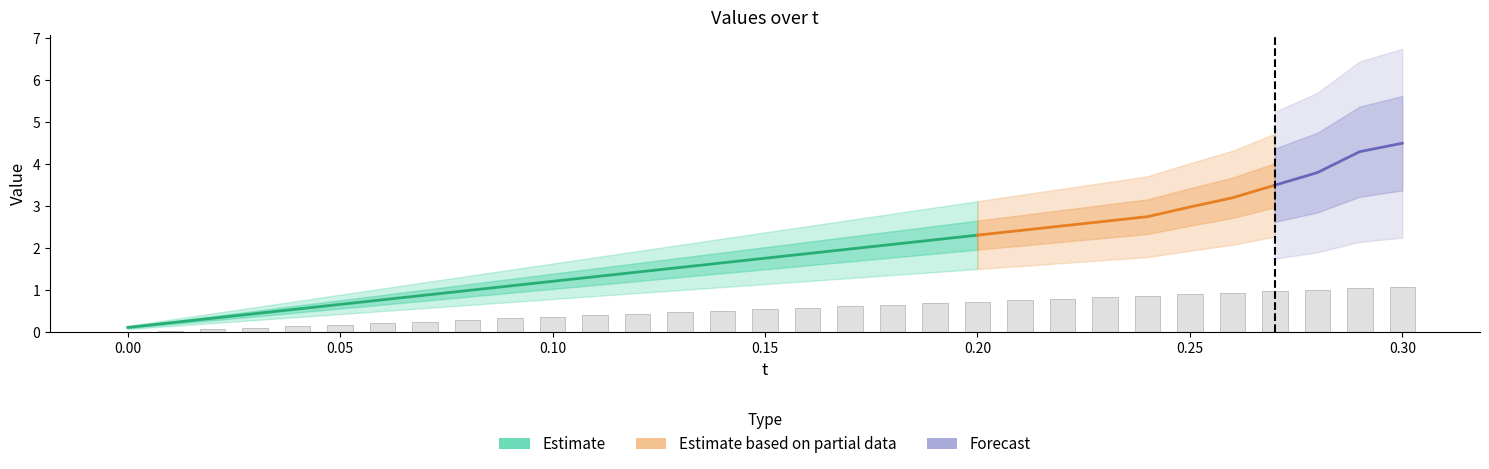

What position from the left is 0.03?

4